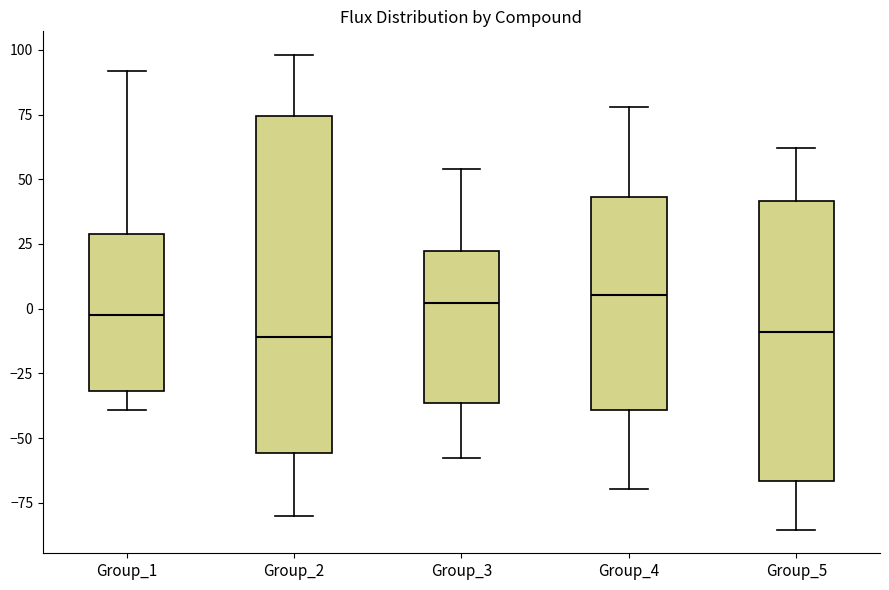

Where does the median line of the box for Group_1 sit on the y-axis? The values are not printed on the chart, so give them approximately, as read against the axis.

-5